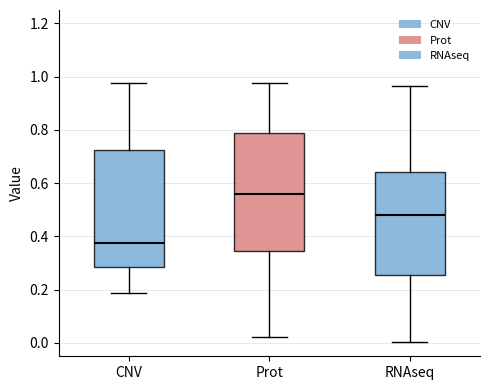

Where does the median line of the box for CNV sit on the y-axis? The values are not printed on the chart, so give them approximately, as read against the axis.

0.38